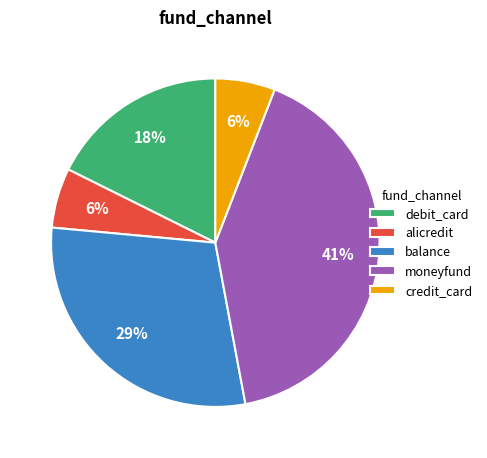

Does moneyfund account for over 50% of the chart?

No